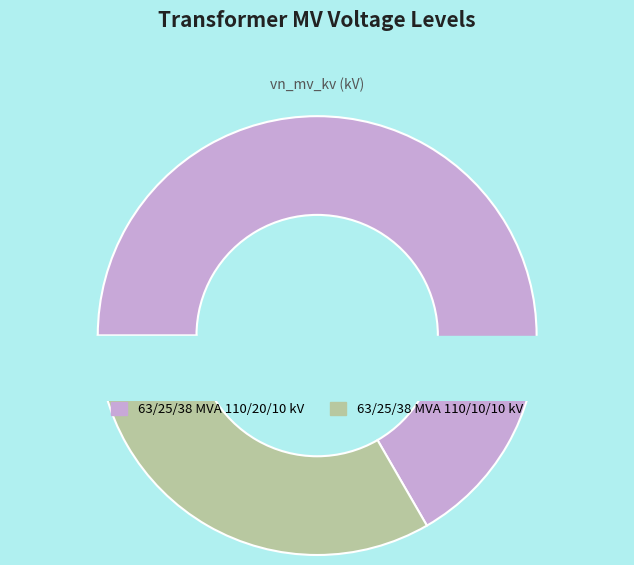

The 63/25/38 MVA 110/20/10 kV slice represents 67% of the pie. True or false?

True